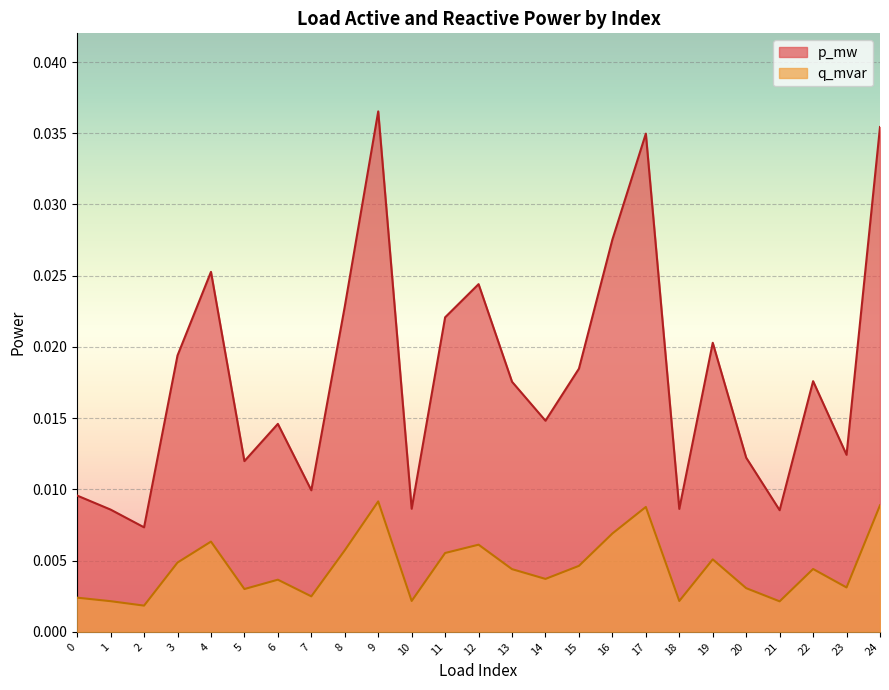

What are all the series names shown in the legend?

p_mw, q_mvar